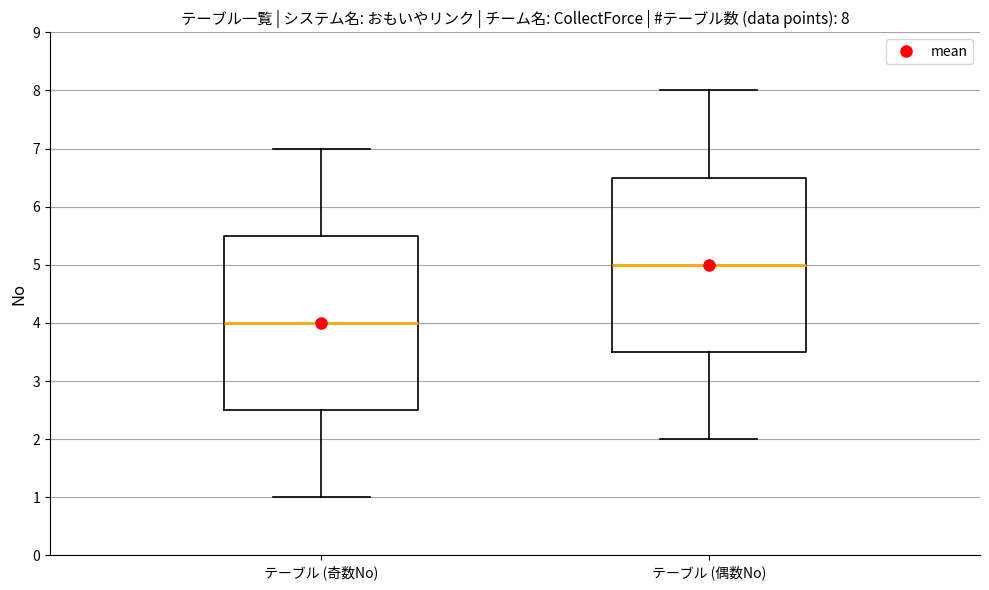

Which box has the highest median line?

テーブル (偶数No)